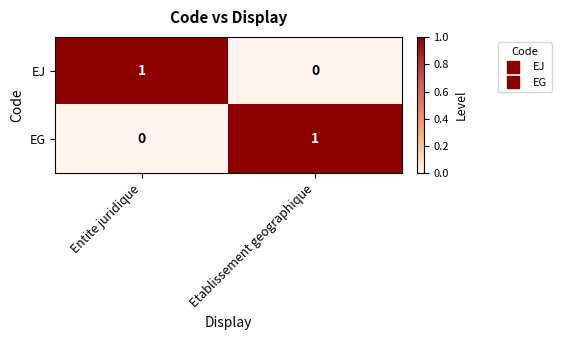

What is the maximum value shown in the chart?

1